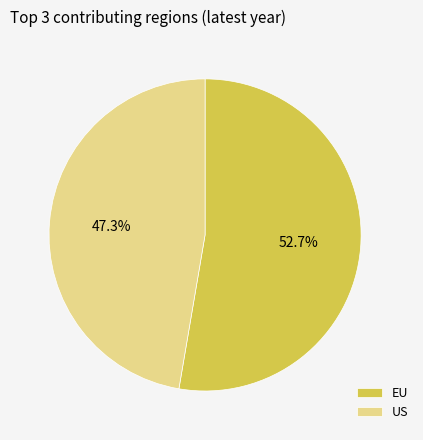

To the nearest percent, what is the average slice percentage?

50%